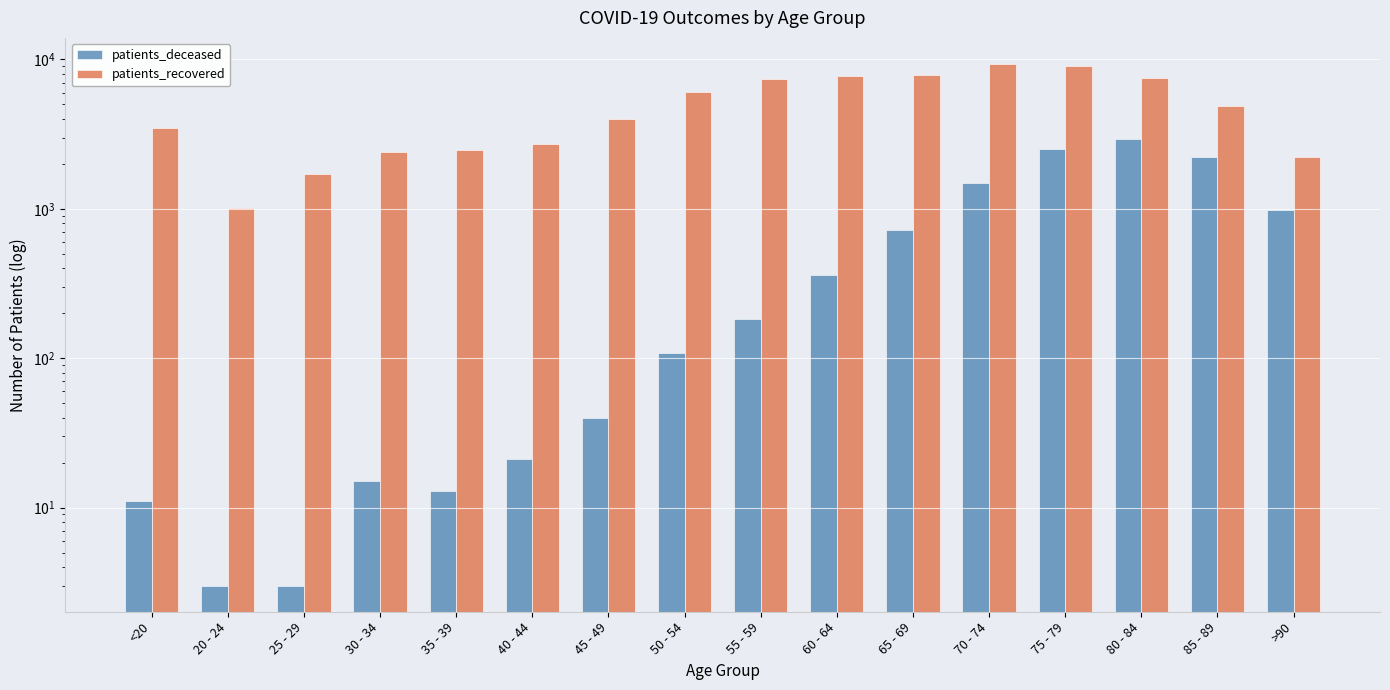

List the labels in order of patients_recovered value, smallest first.

20 - 24, 25 - 29, >90, 30 - 34, 35 - 39, 40 - 44, <20, 45 - 49, 85 - 89, 50 - 54, 55 - 59, 80 - 84, 60 - 64, 65 - 69, 75 - 79, 70 - 74